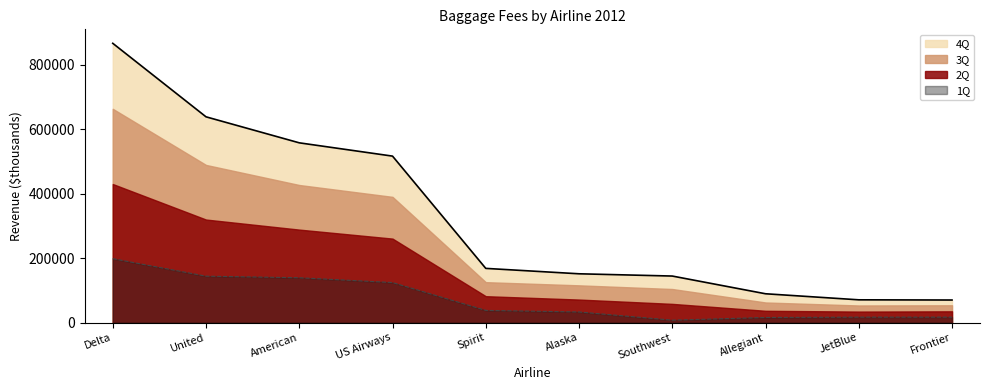

What is the difference between the second highest and minimum values in the 1Q series?

136420